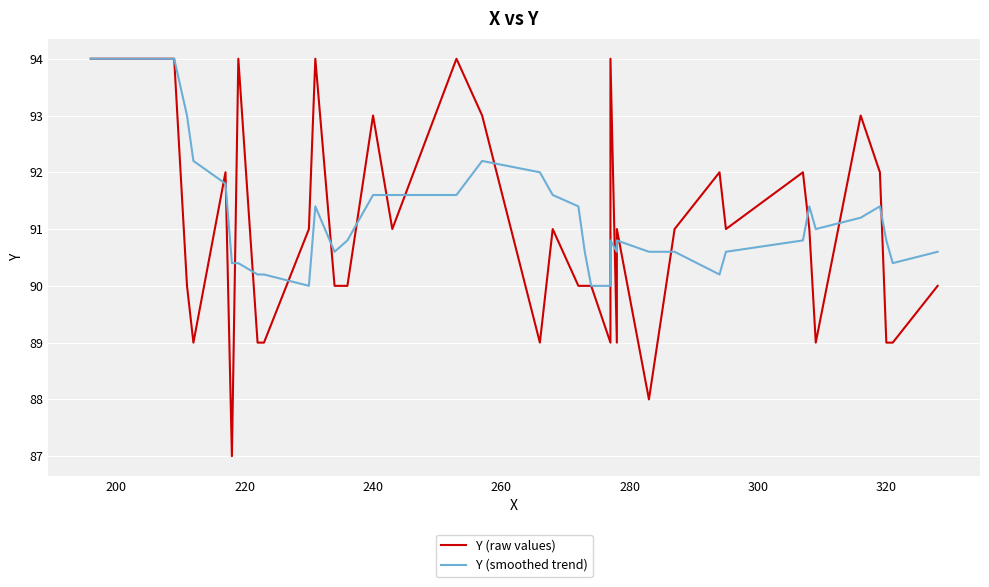

In Y (raw values), how many points are lower than both neighbors (excluding endpoints)?

9